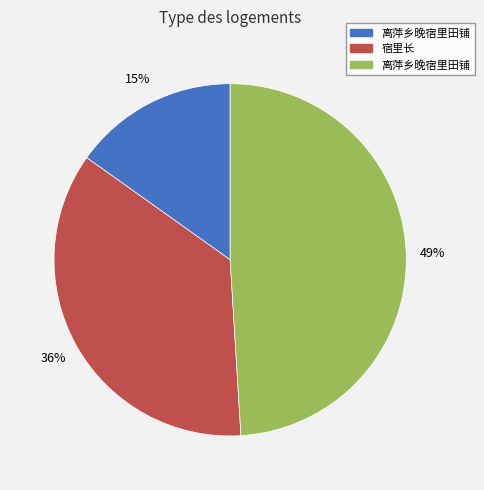

Is there any slice that represents more than half of the pie?

No